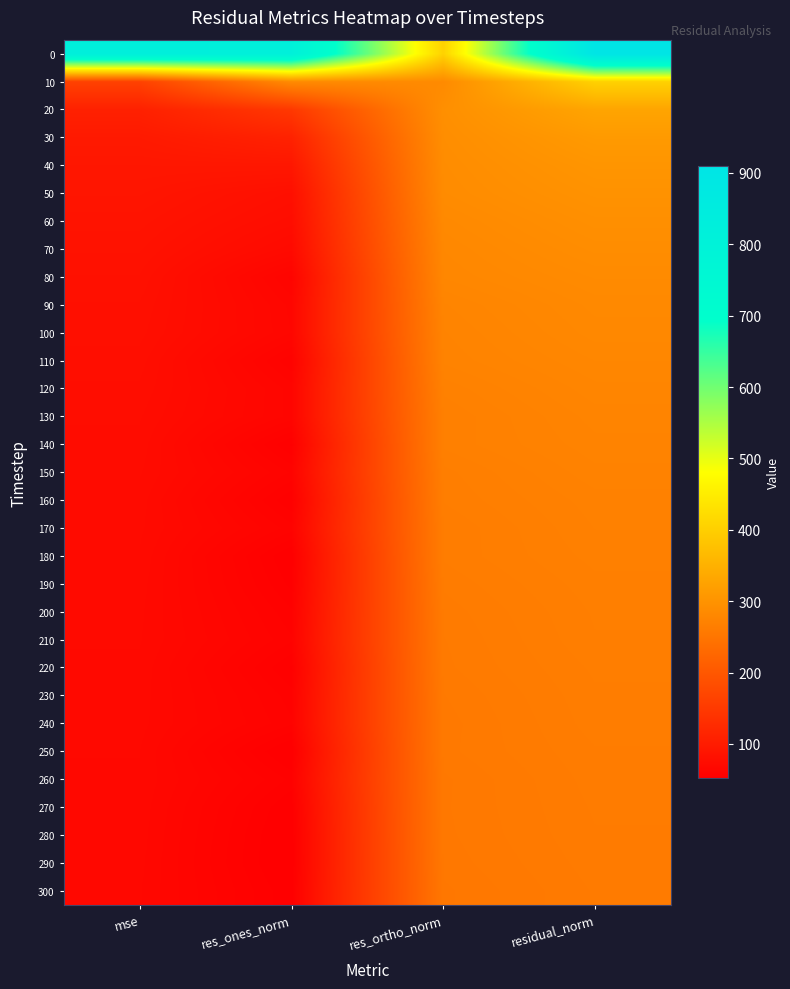

Reading left to right, transcribe all the data shown in this chart.

0: mse=826.6	res_ones_norm=813.3	res_ortho_norm=406.5	residual_norm=909.2
10: mse=163.8	res_ones_norm=286.2	res_ortho_norm=286.2	residual_norm=404.8
20: mse=108.9	res_ones_norm=148.7	res_ortho_norm=294.6	residual_norm=330.0
30: mse=97.4	res_ones_norm=111.3	res_ortho_norm=291.6	residual_norm=312.1
40: mse=92.5	res_ones_norm=92.9	res_ortho_norm=289.6	residual_norm=304.1
50: mse=89.4	res_ones_norm=80.4	res_ortho_norm=288.1	residual_norm=299.1
60: mse=86.6	res_ones_norm=76.6	res_ortho_norm=284.2	residual_norm=294.3
70: mse=84.4	res_ones_norm=71.3	res_ortho_norm=281.7	residual_norm=290.6
80: mse=82.3	res_ones_norm=61.9	res_ortho_norm=280.1	residual_norm=286.8
90: mse=80.6	res_ones_norm=65.2	res_ortho_norm=276.3	residual_norm=283.9
100: mse=79.8	res_ones_norm=65.7	res_ortho_norm=274.7	residual_norm=282.5
110: mse=78.4	res_ones_norm=59.2	res_ortho_norm=273.6	residual_norm=279.9
120: mse=77.1	res_ones_norm=63.4	res_ortho_norm=270.4	residual_norm=277.7
130: mse=76.0	res_ones_norm=63.4	res_ortho_norm=268.3	residual_norm=275.7
140: mse=75.3	res_ones_norm=55.4	res_ortho_norm=268.7	residual_norm=274.3
150: mse=74.4	res_ones_norm=60.5	res_ortho_norm=265.9	residual_norm=272.7
160: mse=73.3	res_ones_norm=55.7	res_ortho_norm=265.0	residual_norm=270.8
170: mse=72.9	res_ones_norm=59.9	res_ortho_norm=263.2	residual_norm=270.0
180: mse=72.3	res_ones_norm=53.4	res_ortho_norm=263.5	residual_norm=268.9
190: mse=71.6	res_ones_norm=55.1	res_ortho_norm=261.9	residual_norm=267.7
200: mse=71.2	res_ones_norm=57.7	res_ortho_norm=260.5	residual_norm=266.8
210: mse=71.0	res_ones_norm=59.4	res_ortho_norm=259.7	residual_norm=266.4
220: mse=70.4	res_ones_norm=55.5	res_ortho_norm=259.4	residual_norm=265.3
230: mse=70.0	res_ones_norm=58.2	res_ortho_norm=258.1	residual_norm=264.6
240: mse=69.7	res_ones_norm=59.4	res_ortho_norm=257.3	residual_norm=264.1
250: mse=69.2	res_ones_norm=52.9	res_ortho_norm=257.6	residual_norm=263.0
260: mse=68.8	res_ones_norm=57.0	res_ortho_norm=256.1	residual_norm=262.4
270: mse=68.5	res_ones_norm=53.7	res_ortho_norm=256.2	residual_norm=261.8
280: mse=68.3	res_ones_norm=52.6	res_ortho_norm=256.1	residual_norm=261.4
290: mse=68.0	res_ones_norm=52.4	res_ortho_norm=255.5	residual_norm=260.8
300: mse=67.6	res_ones_norm=54.0	res_ortho_norm=254.4	residual_norm=260.1